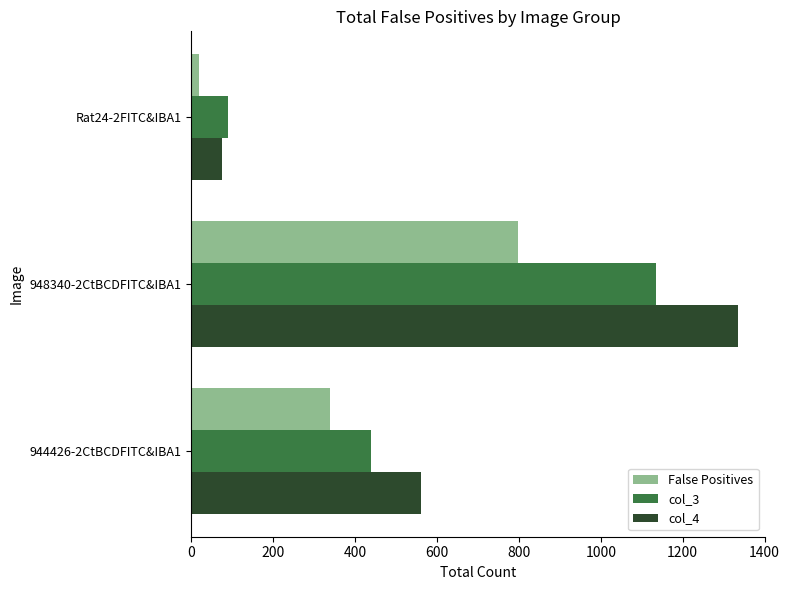

What is the difference between the maximum and minimum values in the col_4 series?

1258